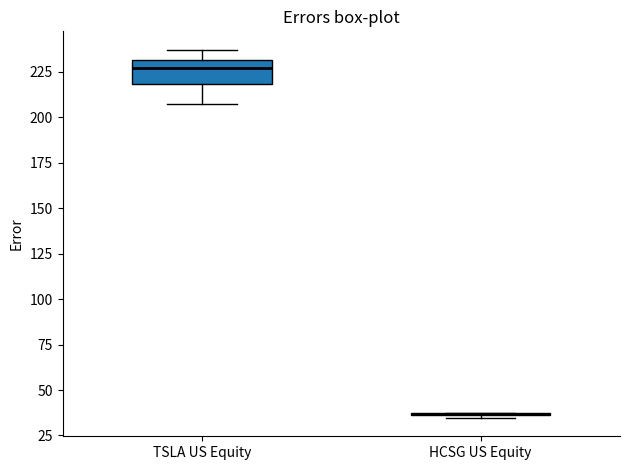

Reading left to right, transcribe this box plot: for each box, give where its median line is, the range the box spans, and where its two whiskers end, as read against the y-axis. The values are not printed on the chart, so give them approximately, as read against the axis.

TSLA US Equity: median 225, box 220 to 230, whiskers 205 to 235
HCSG US Equity: box collapsed to a line at 35, whiskers 35 to 40